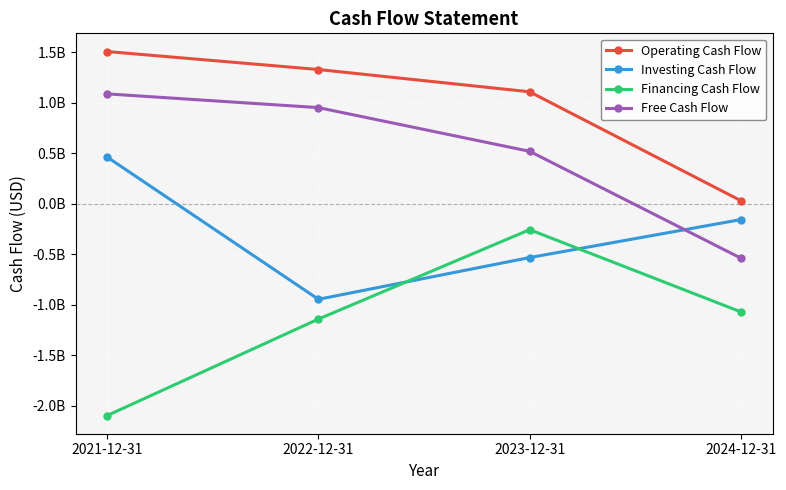

What is the value of the Financing Cash Flow point at the 2nd from the left?

-1140858000